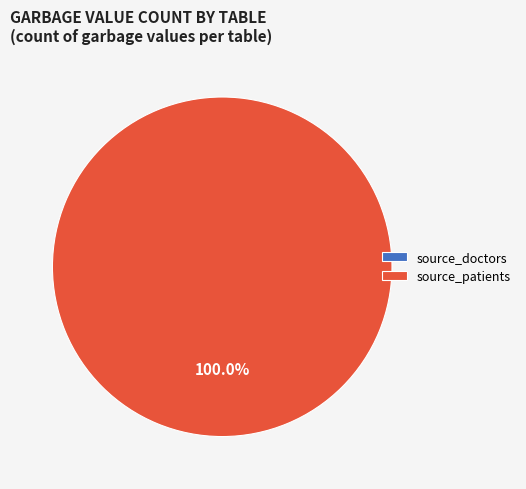

Count the number of slices in the pie.

2